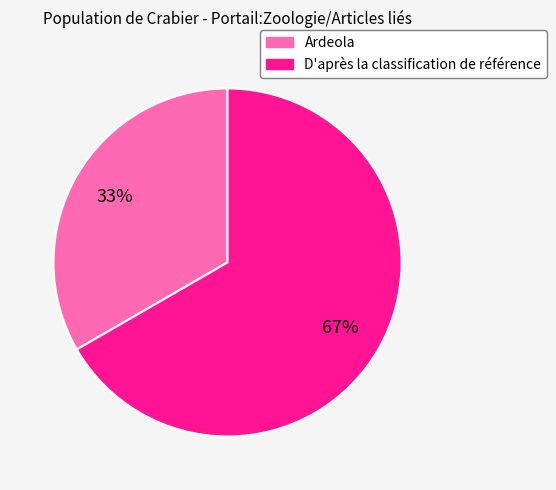

What is the largest slice in the pie chart?

D'après la classification de référence